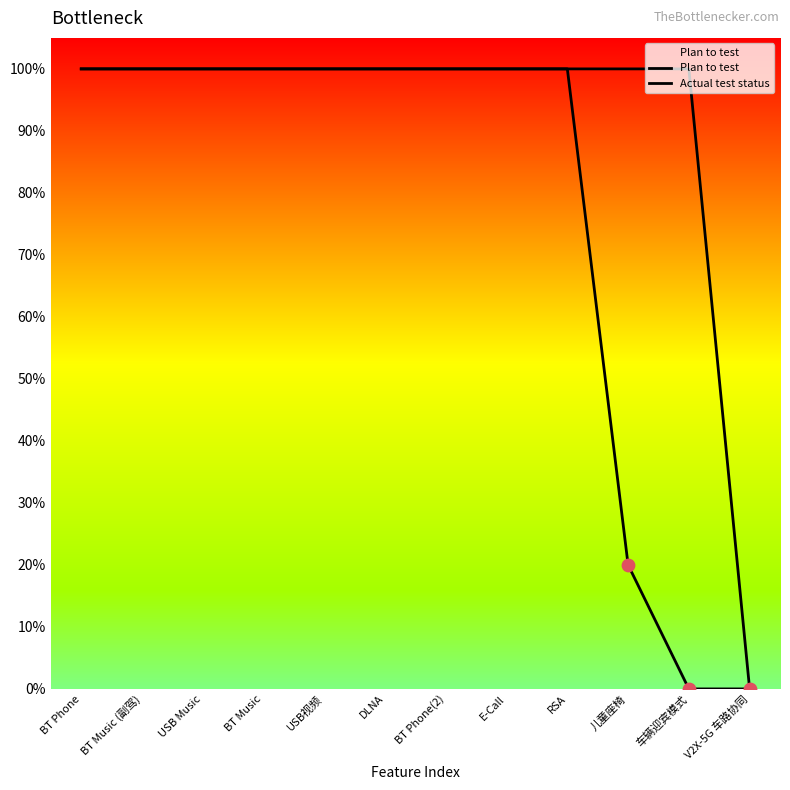

Which series contains the lowest Y value?

Plan to test